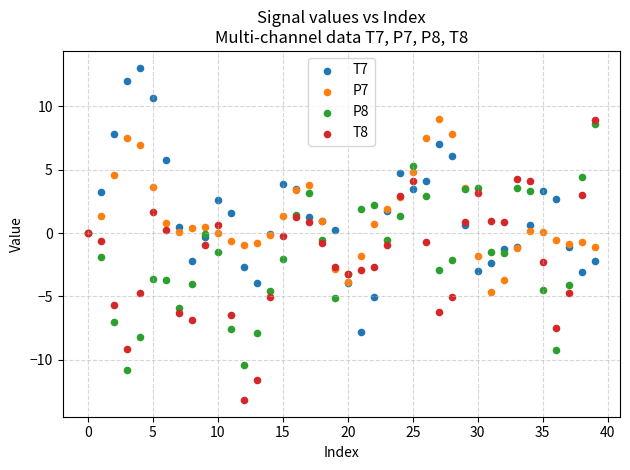

Which series reaches the minimum Y coordinate?

T8